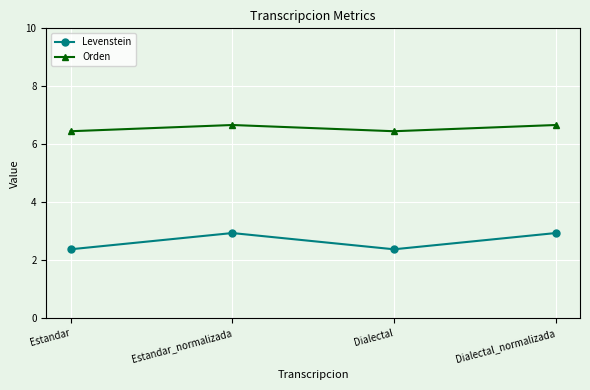

Read the Orden value at Dialectal_normalizada.

6.7